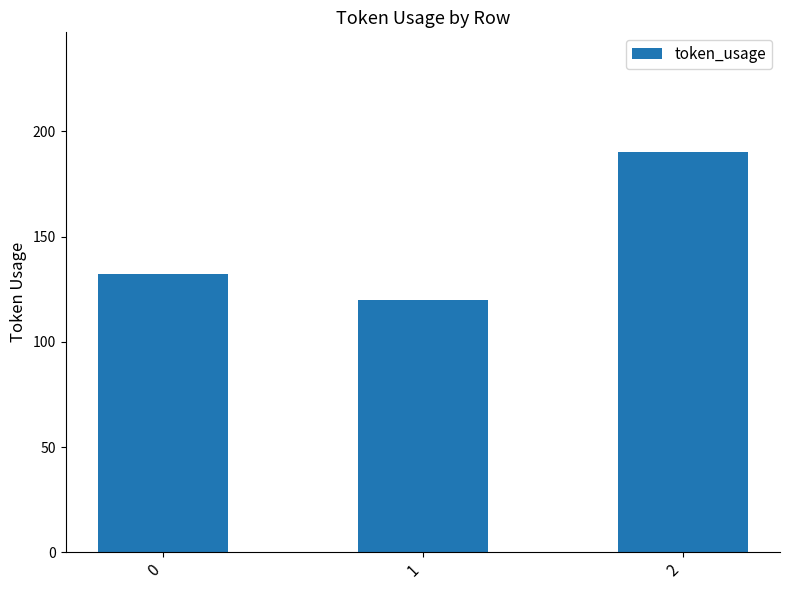

What is the average value?

147